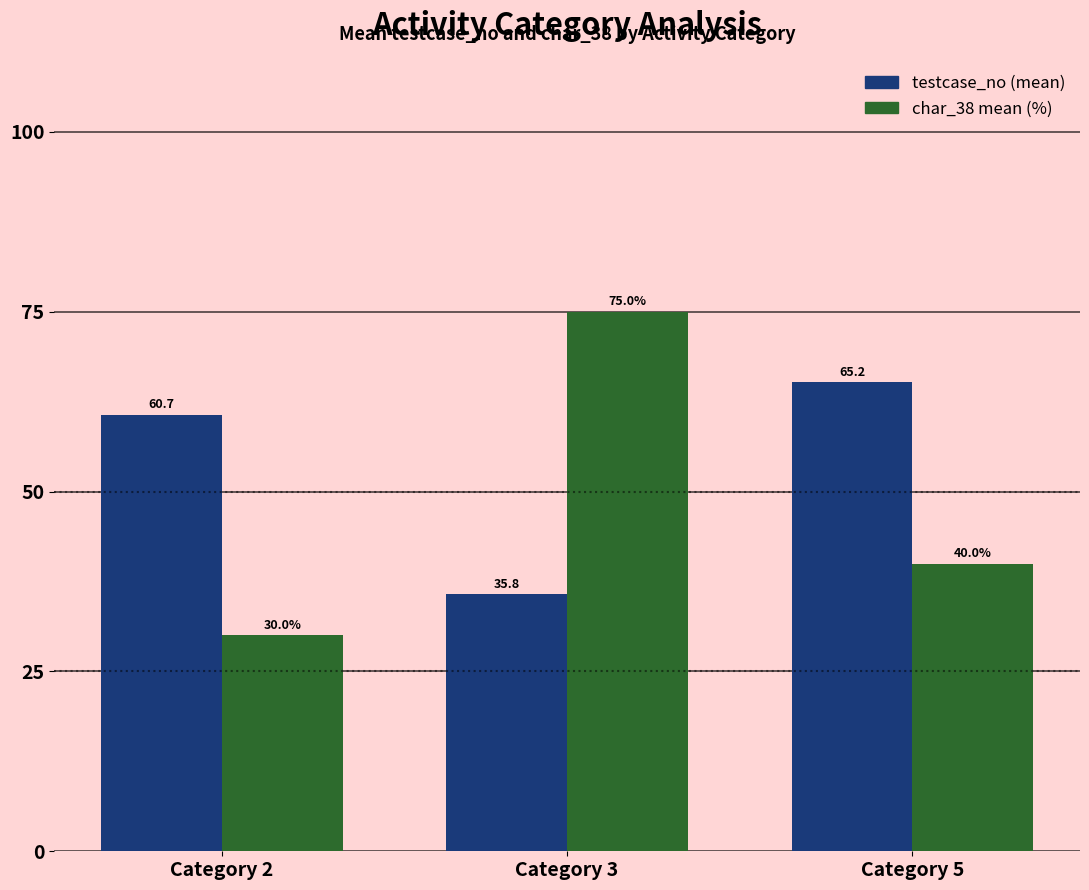

What is the difference between the second highest and minimum values in the char_38 mean (%) series?

10.0